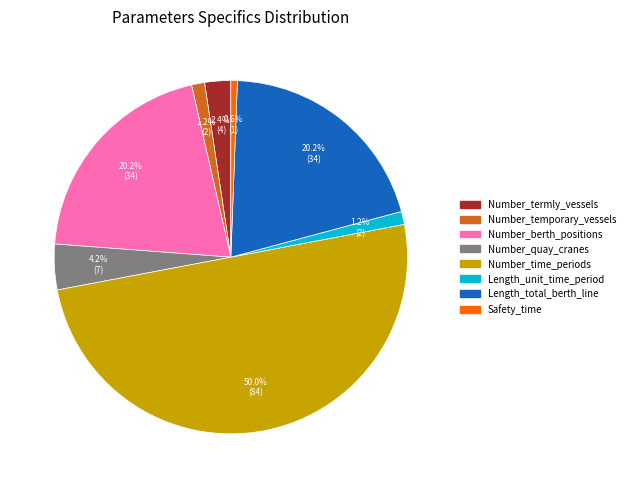

What is the smallest slice in the pie chart?

Safety_time